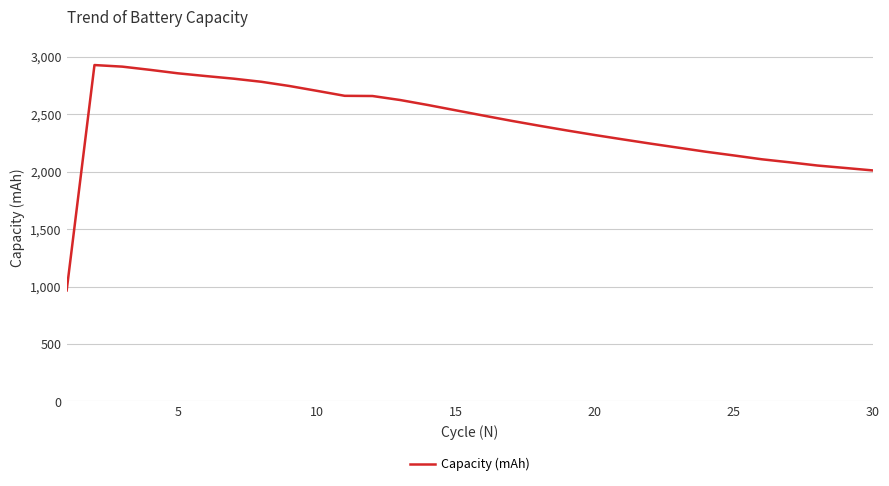

What is the greatest value displayed?

2929.4